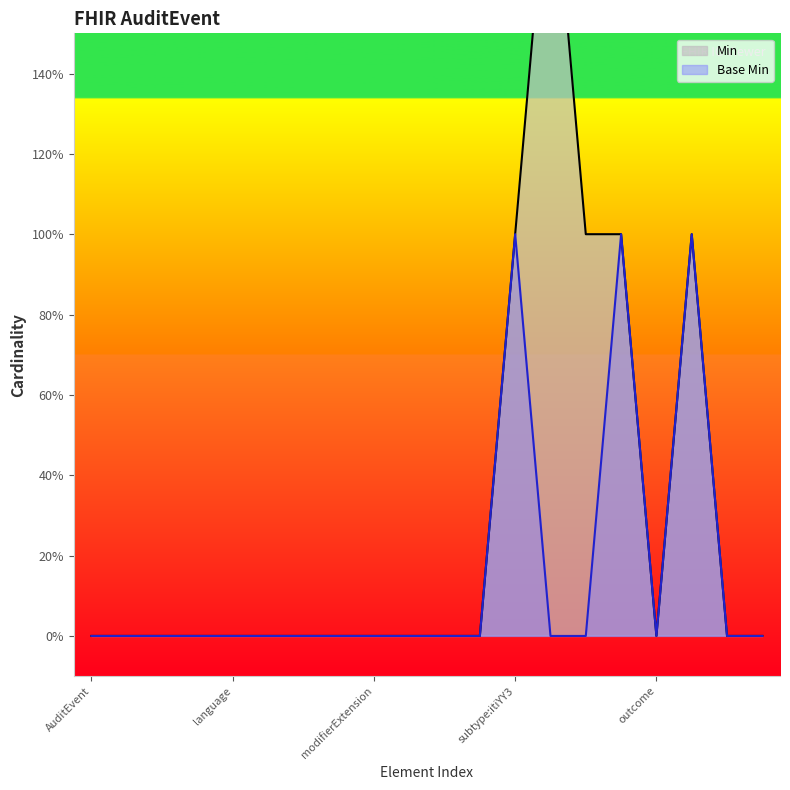

What are all the series names shown in the legend?

Min, Base Min